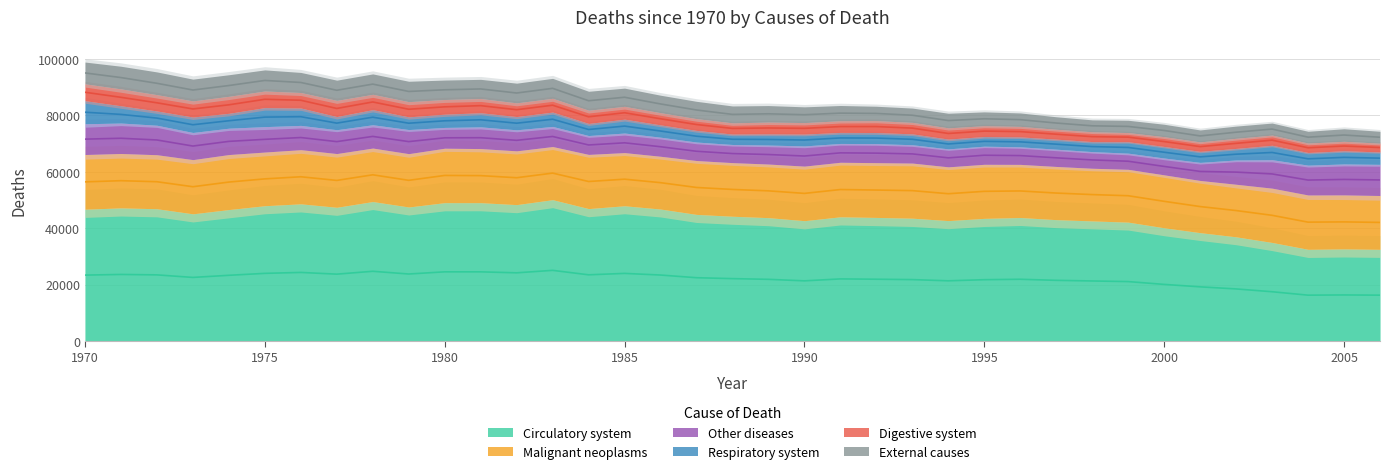

What is the difference between the Respiratory system values at 1971 and 1977?

1461